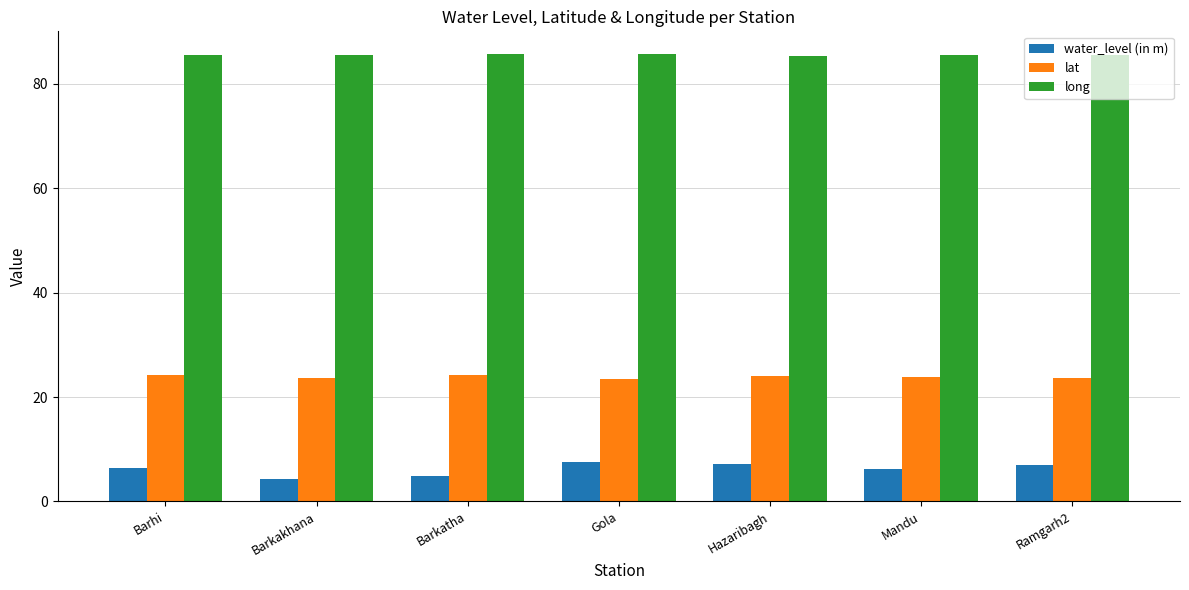

At how many categories does at least one series exceed 80?

7